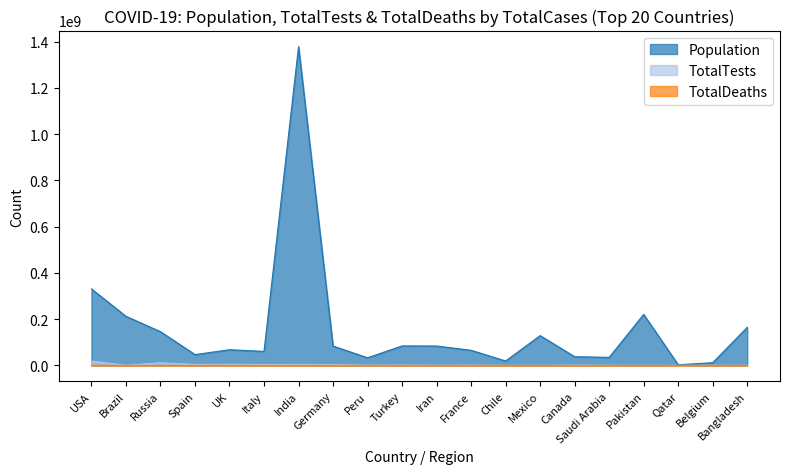

How many data points does each series have?

20